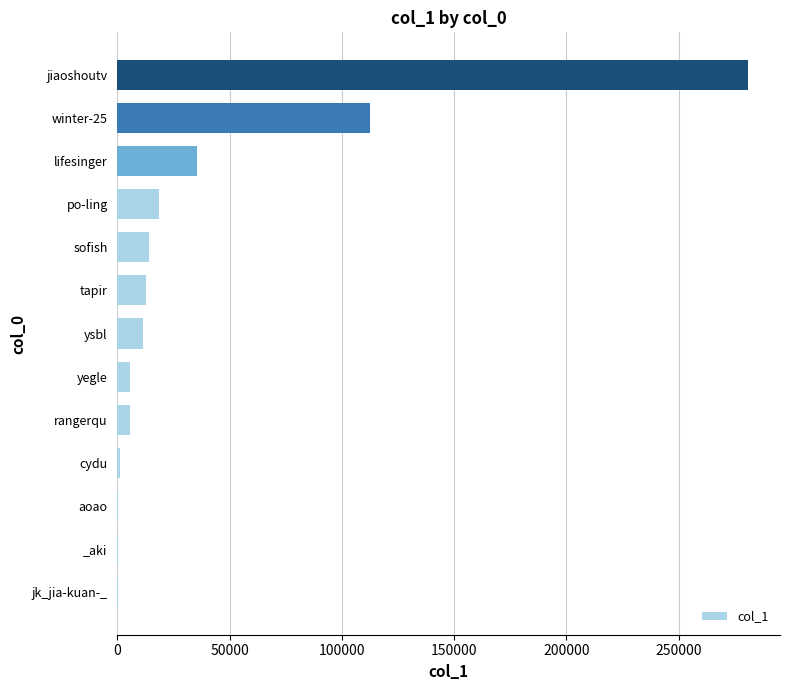

Which has a higher value, yegle or po-ling?

po-ling